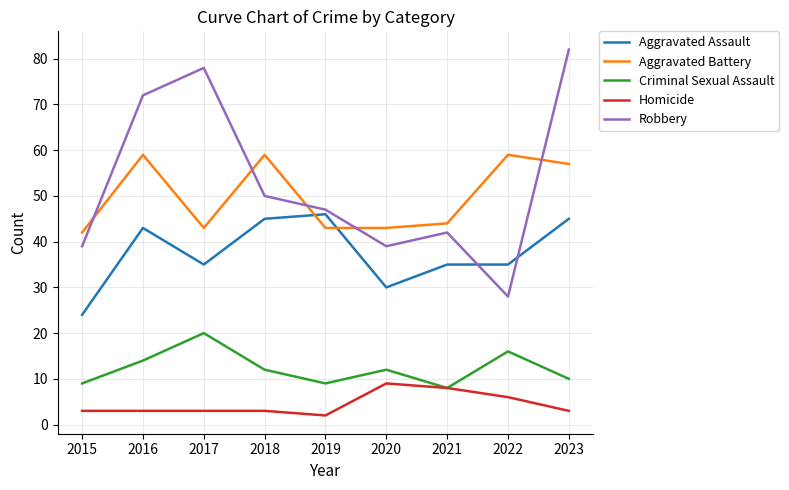

Is the value of Aggravated Battery at 2017 greater than the value of Aggravated Assault at 2022?

Yes